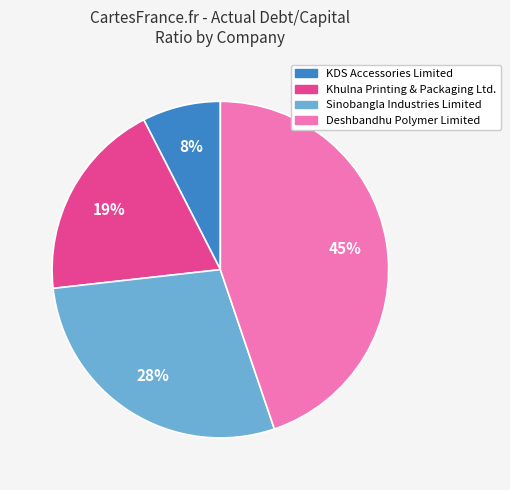

Count the number of slices in the pie.

4